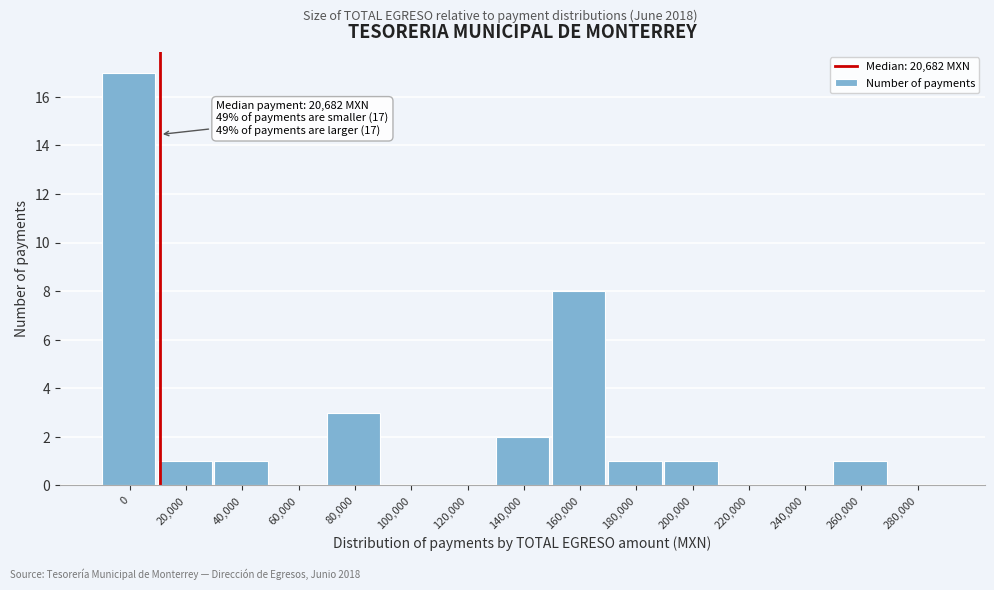

Reading left to right, extract all data points from this chart.

0=17	20,000=1	40,000=1	60,000=0	80,000=3	100,000=0	120,000=0	140,000=2	160,000=8	180,000=1	200,000=1	220,000=0	240,000=0	260,000=1	280,000=0